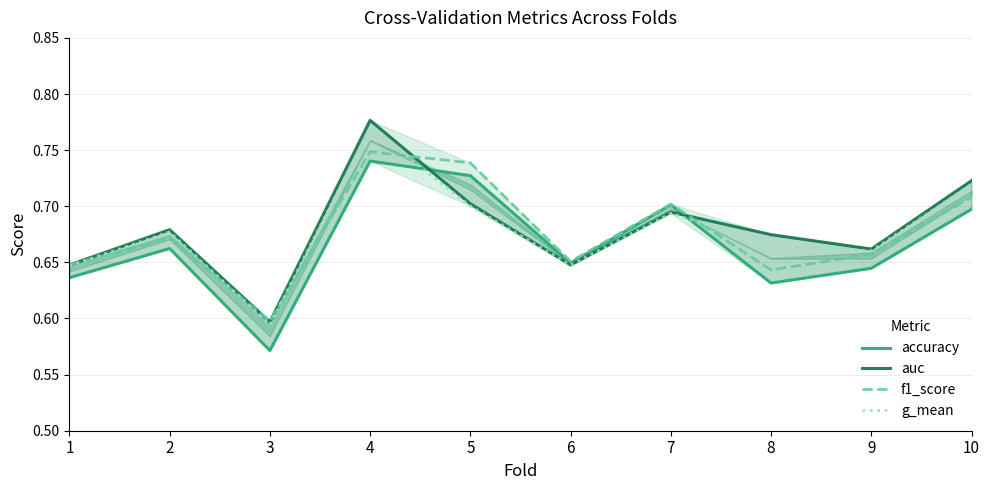

Reading left to right, list all the values displayed in this chart.

accuracy: 1=0.6	2=0.7	3=0.6	4=0.7	5=0.7	6=0.6	7=0.7	8=0.6	9=0.6	10=0.7
auc: 1=0.6	2=0.7	3=0.6	4=0.8	5=0.7	6=0.6	7=0.7	8=0.7	9=0.7	10=0.7
f1_score: 1=0.6	2=0.7	3=0.6	4=0.7	5=0.7	6=0.7	7=0.7	8=0.6	9=0.7	10=0.7
g_mean: 1=0.6	2=0.7	3=0.6	4=0.8	5=0.7	6=0.6	7=0.7	8=0.7	9=0.7	10=0.7